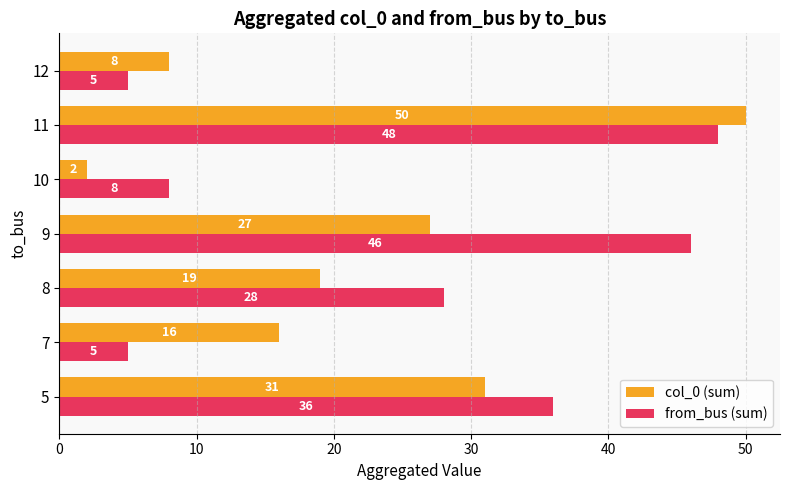

What is the difference between the maximum and second lowest values in the col_0 (sum) series?

42